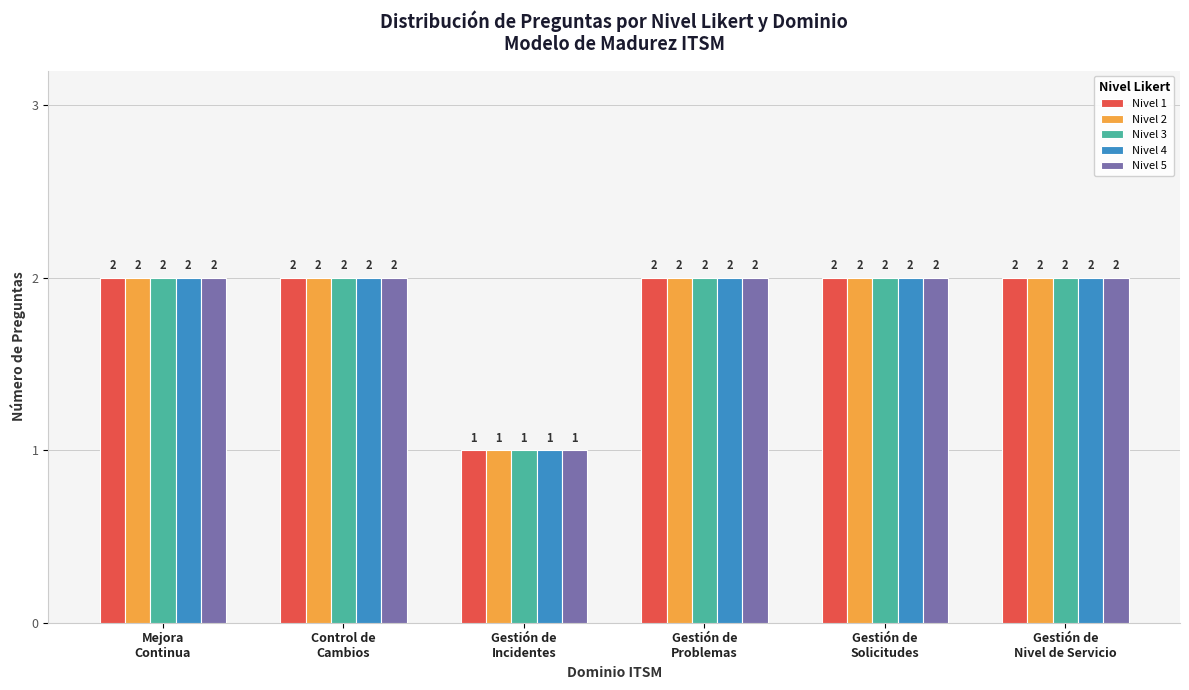

What is the sum of all Nivel 2 values?

11